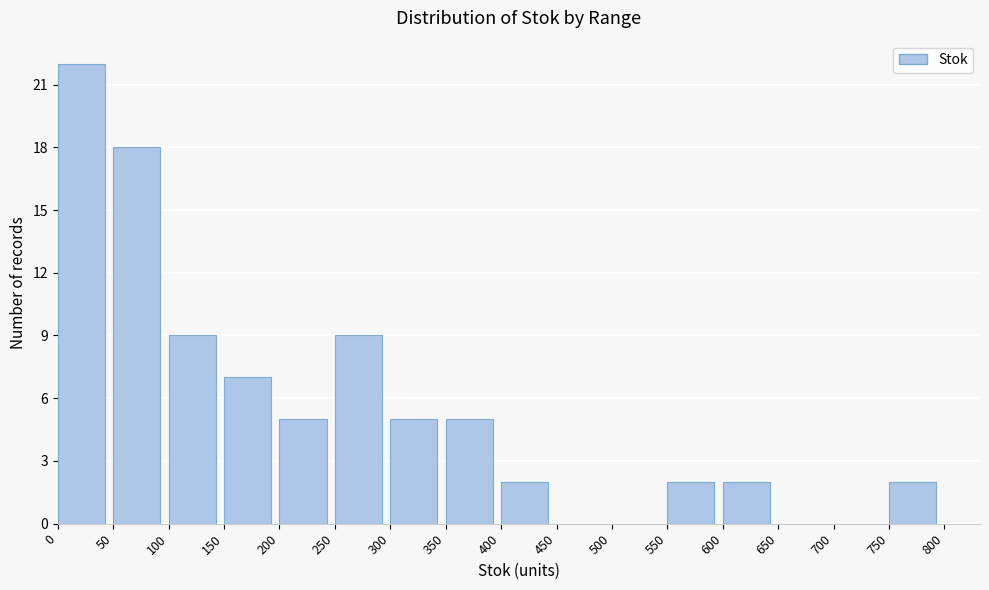

Reading left to right, list every bar in this chart as the range it spans on the x-axis followed by its height. The values are not printed on the chart, so give them approximately, as read against the axis.

0 to 50: 22
50 to 100: 18
100 to 150: 9
150 to 200: 7
200 to 250: 5
250 to 300: 9
300 to 350: 5
350 to 400: 5
400 to 450: 2
450 to 500: 0
500 to 550: 0
550 to 600: 2
600 to 650: 2
650 to 700: 0
700 to 750: 0
750 to 800: 2